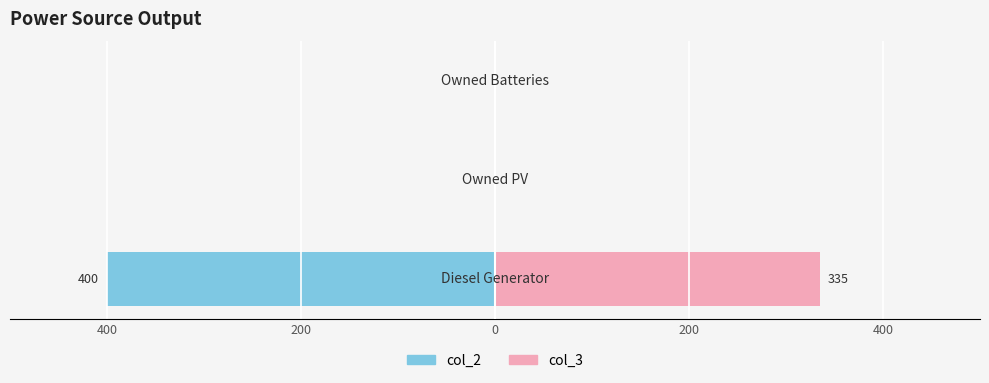

What is the difference between the highest and lowest values at 400?

735